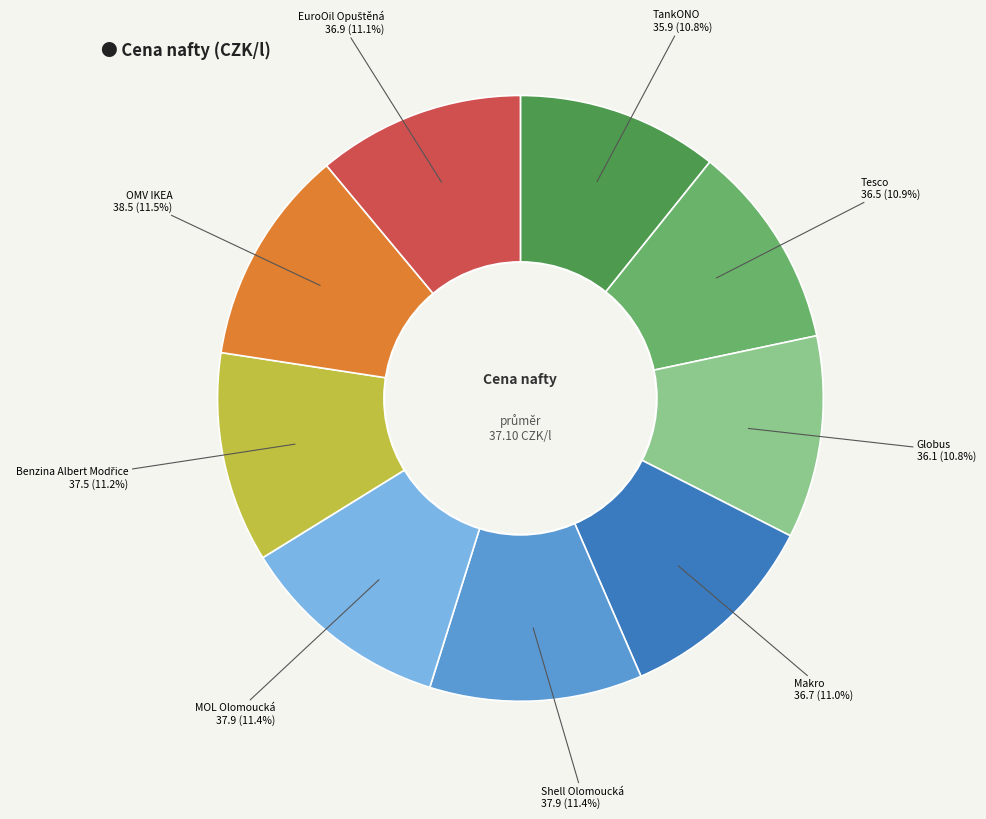

To the nearest percent, what is the average slice percentage?

11%